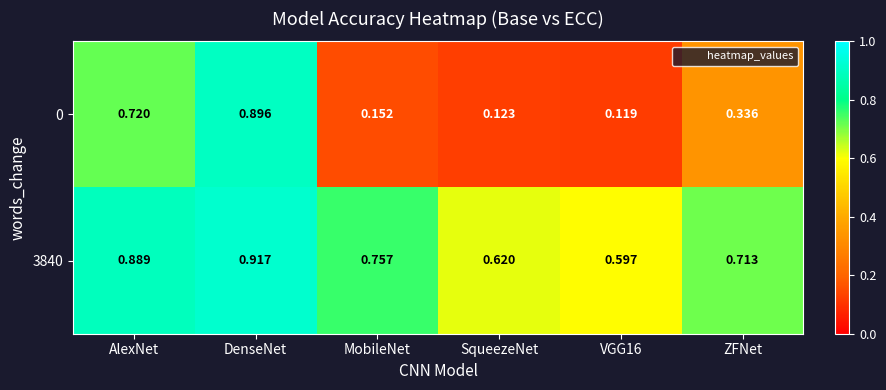

At which category does the chart reach its peak across all series?

DenseNet